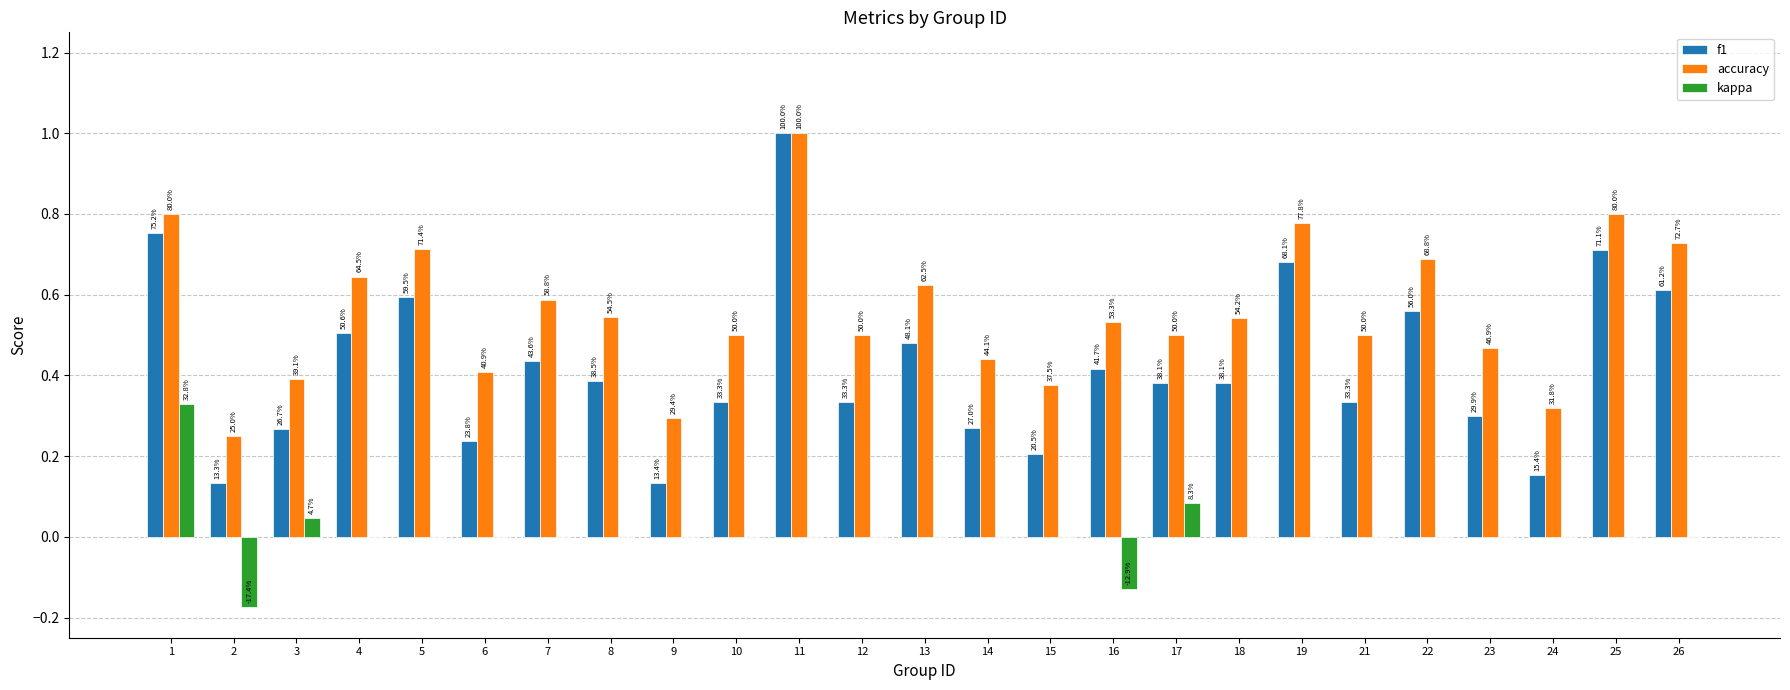

Which label corresponds to the largest value in the chart?

11